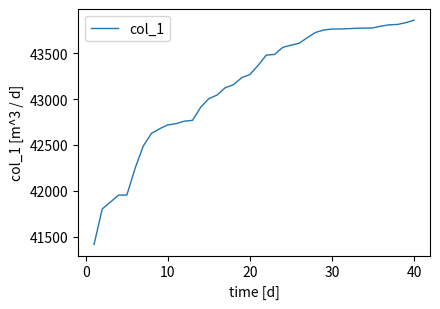

What is the average value?

43143